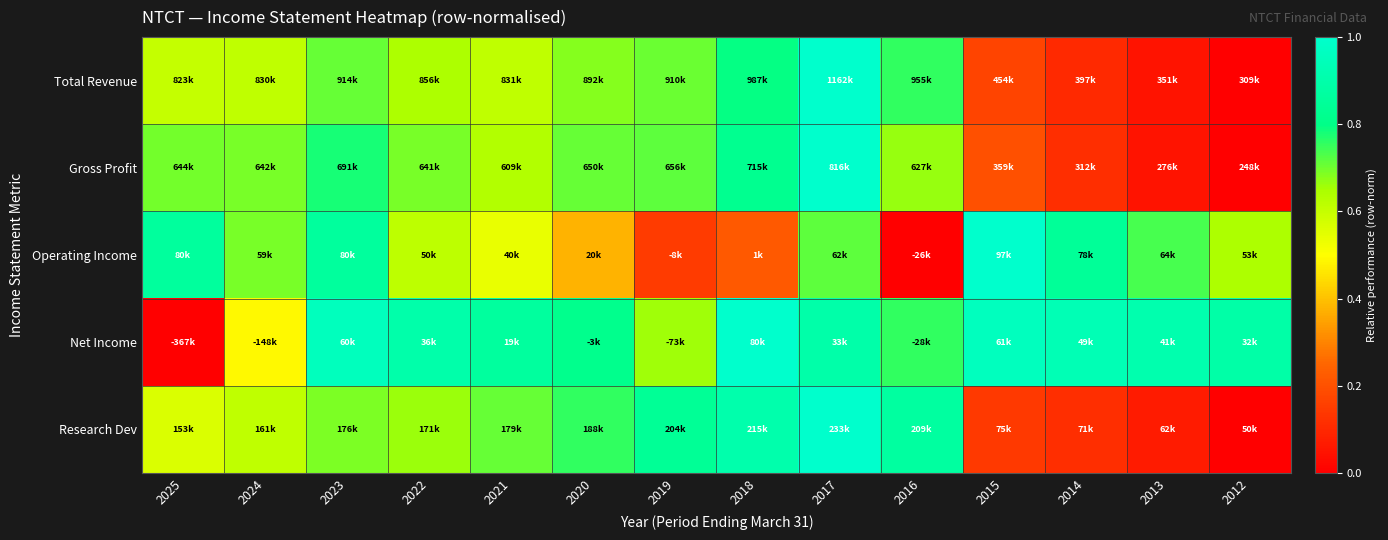

At 2012, list the series in order from smallest to largest.

Total Revenue, Gross Profit, Research Dev, Operating Income, Net Income